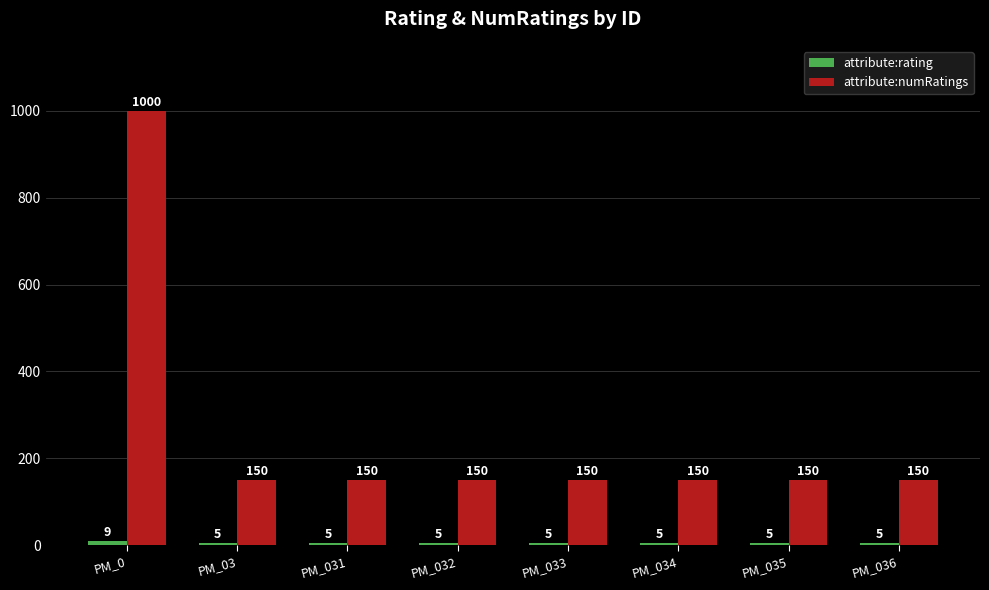

Is it true that attribute:numRatings equals 150 at PM_034?

True